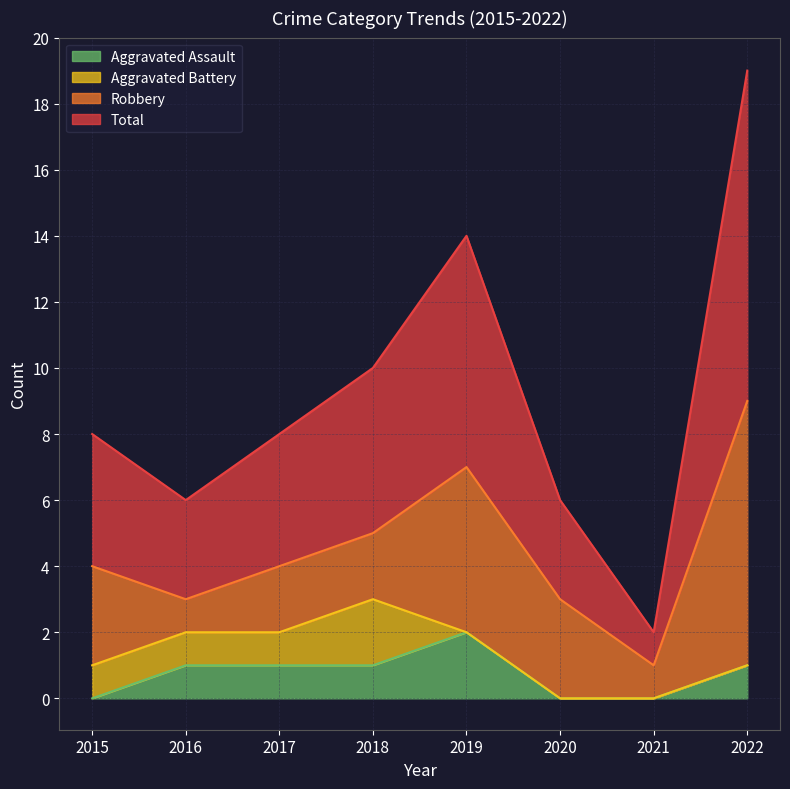

At which category is the sum across all series the highest?

2022